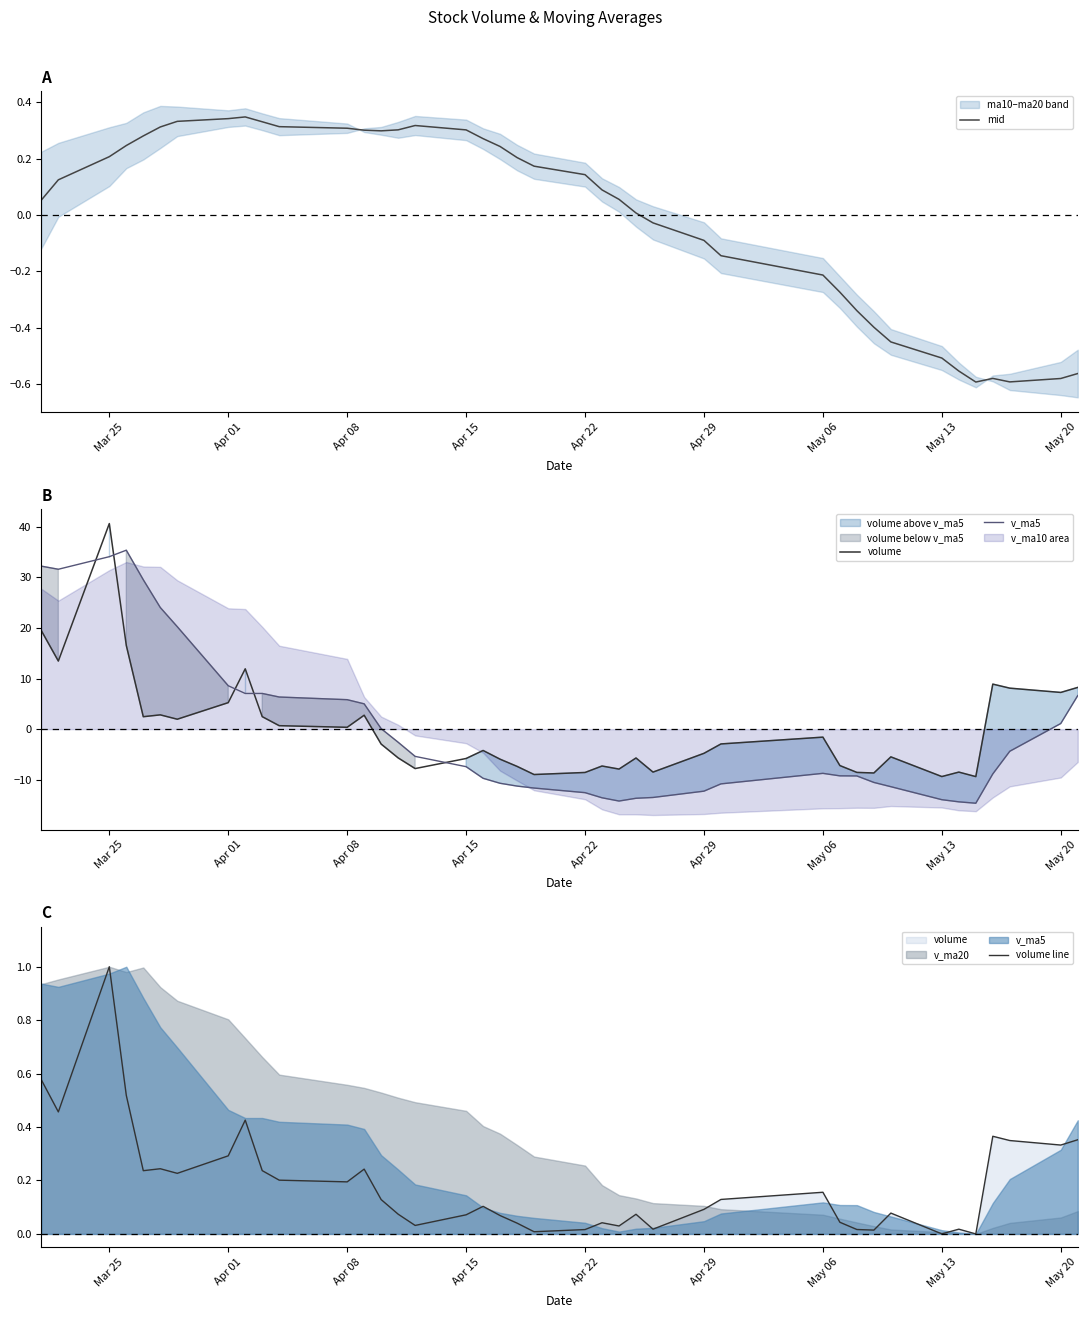

What is the difference between the maximum and minimum values in the mid series?

0.9